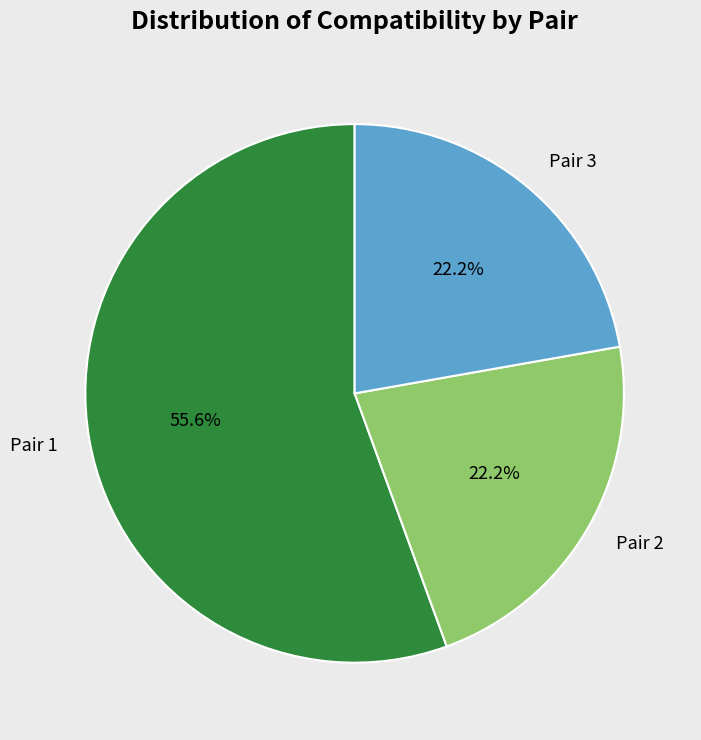

Approximately how many times larger is the value at Pair 1 compared to Pair 2?

2.5